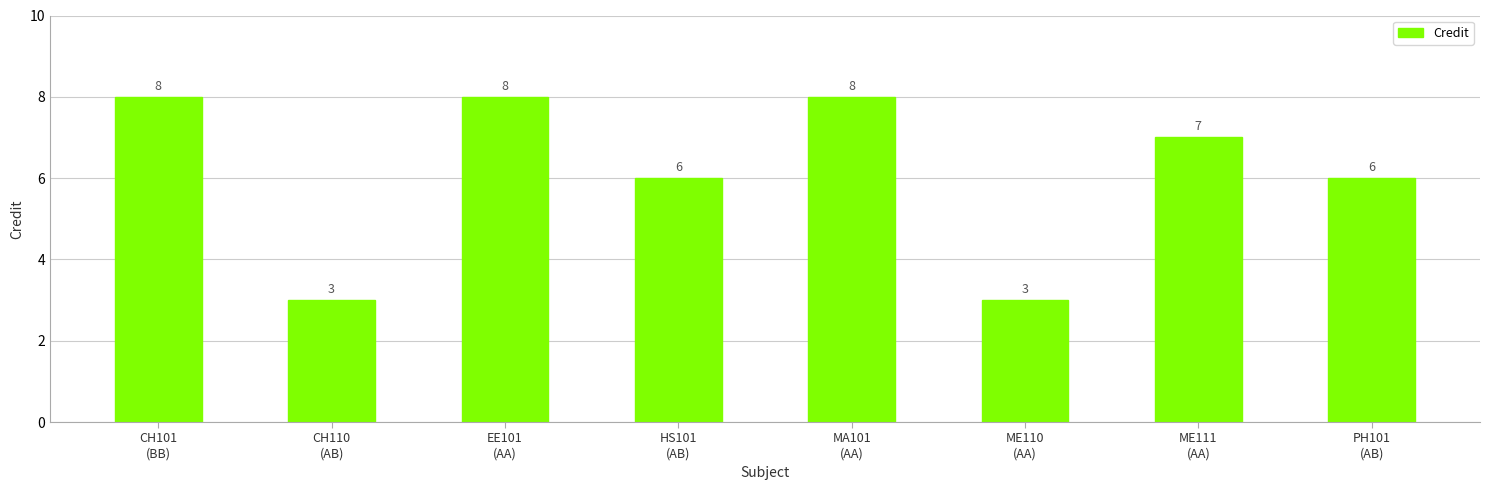

What is the value of the 4th bar from the left?

6